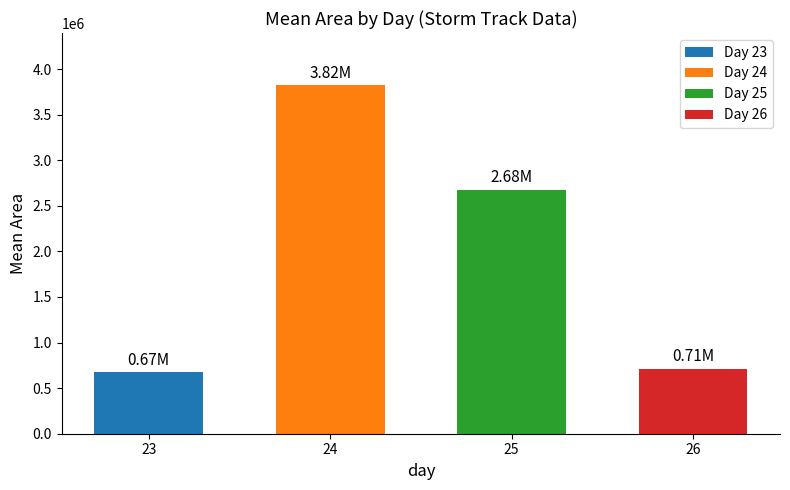

Between 24 and 23, which is larger?

24